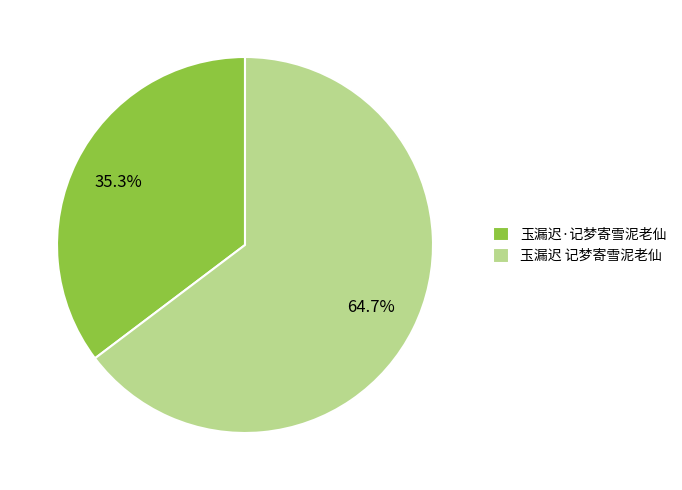

To the nearest percent, what is the combined percentage of 玉漏迟 记梦寄雪泥老仙 and 玉漏迟·记梦寄雪泥老仙?

100%